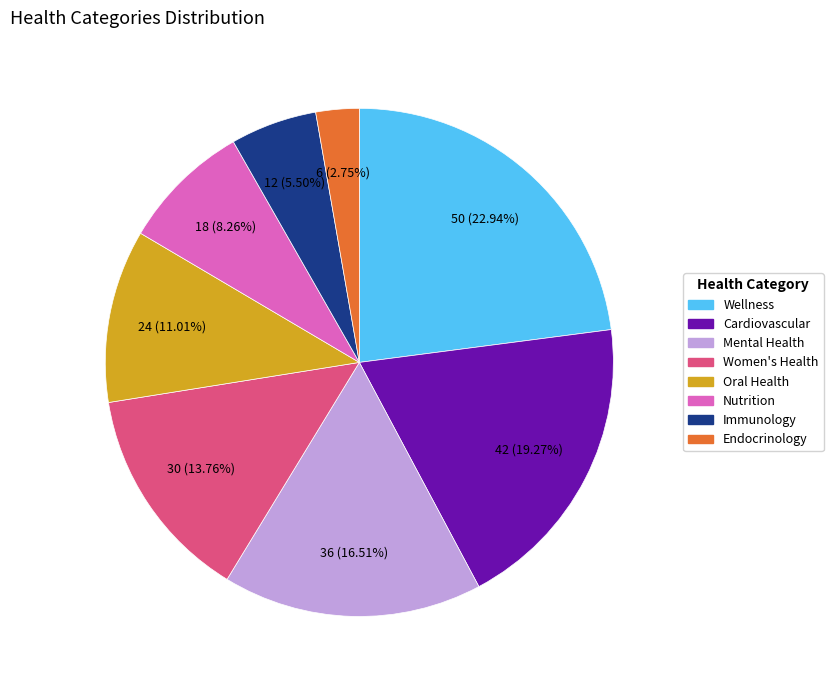

Rank the categories by value from lowest to highest.

Endocrinology, Immunology, Nutrition, Oral Health, Women's Health, Mental Health, Cardiovascular, Wellness